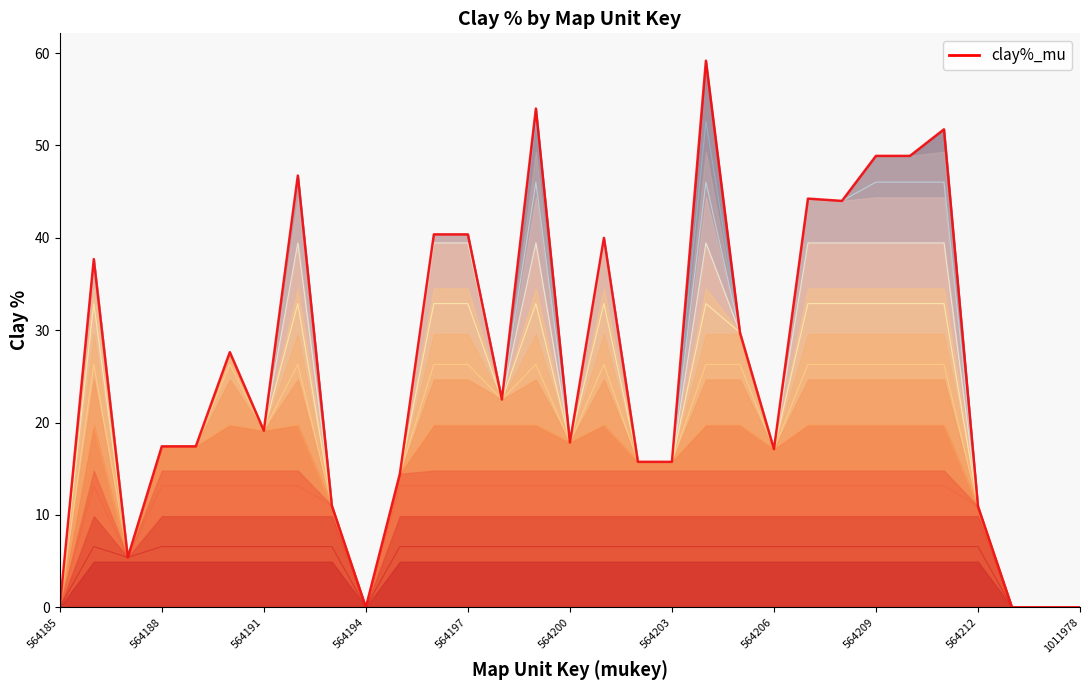

List the labels in order of value, largest first.

19, 14, 26, 24, 25, 564206, 22, 23, 11, 12, 16, 564188, 20, 564200, 13, 564203, 15, 564194, 564197, 21, 17, 18, 1011978, 564209, 27, 564191, 564185, 564212, 28, 29, 30